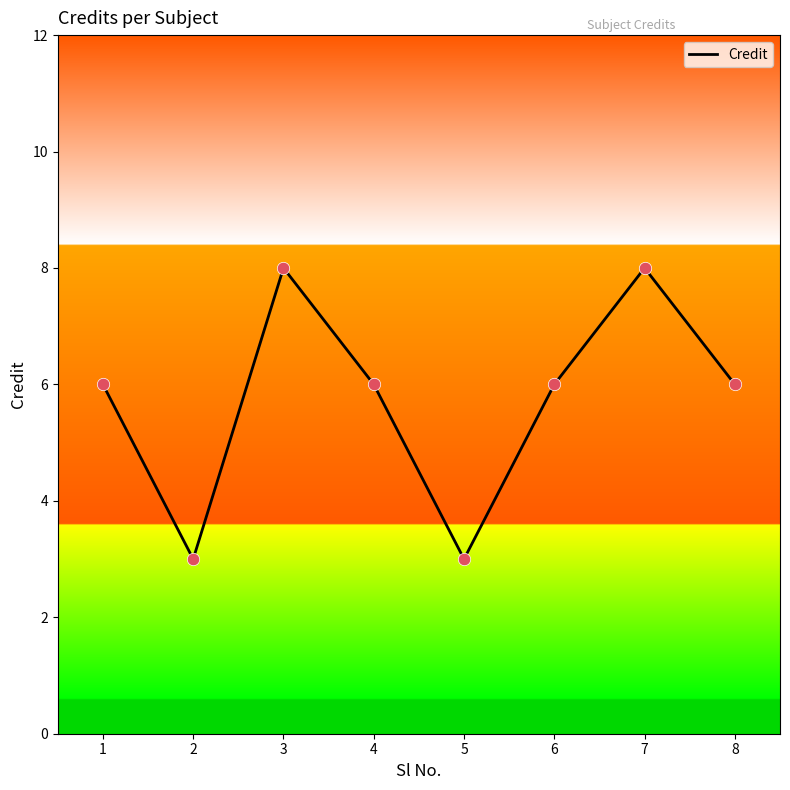

What is the change in value from 2 to 4?

+3